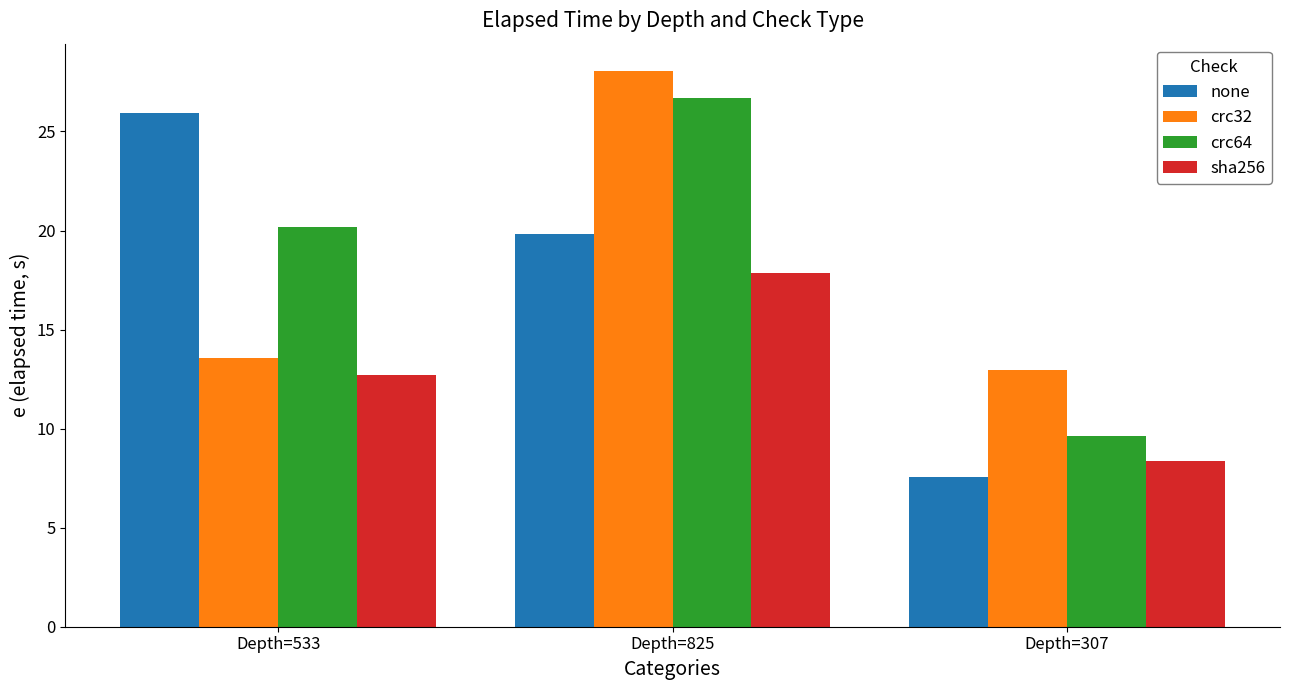

What is the label of the 3rd bar from the left?

Depth=307